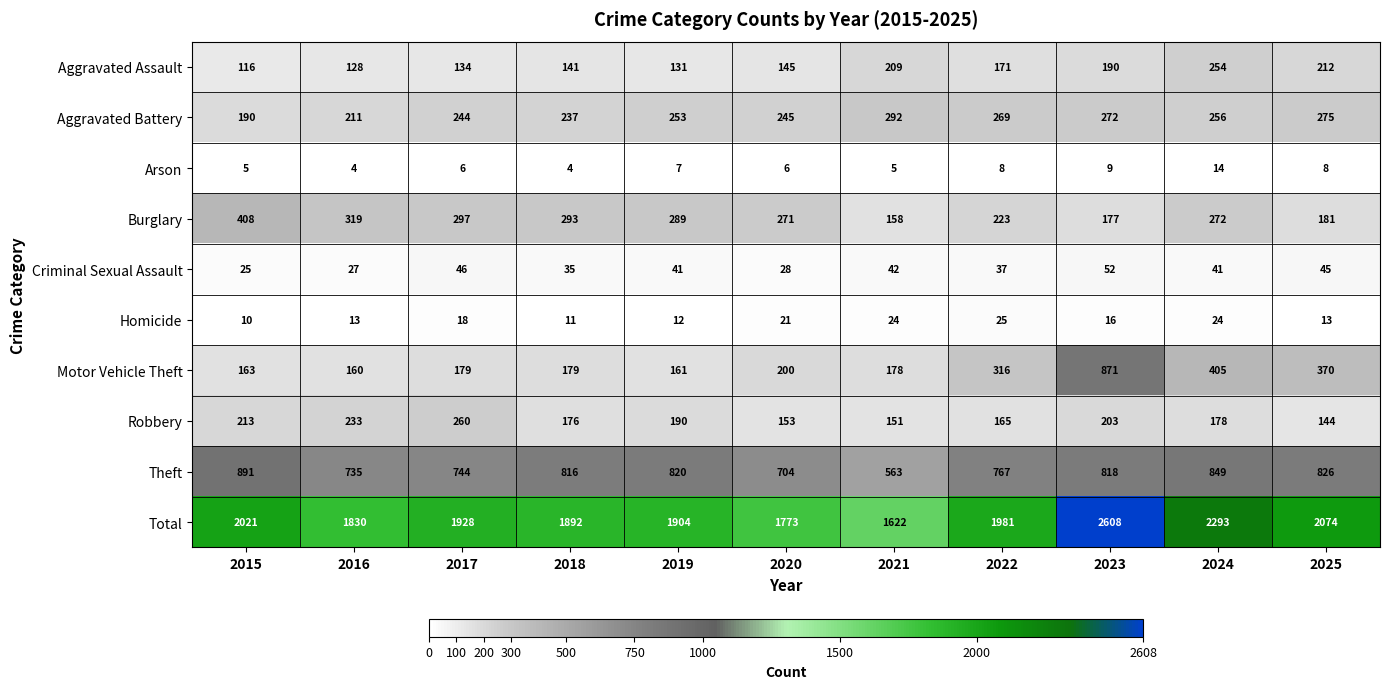

At 2017, list the series in order from largest to smallest.

Total, Theft, Burglary, Robbery, Aggravated Battery, Motor Vehicle Theft, Aggravated Assault, Criminal Sexual Assault, Homicide, Arson